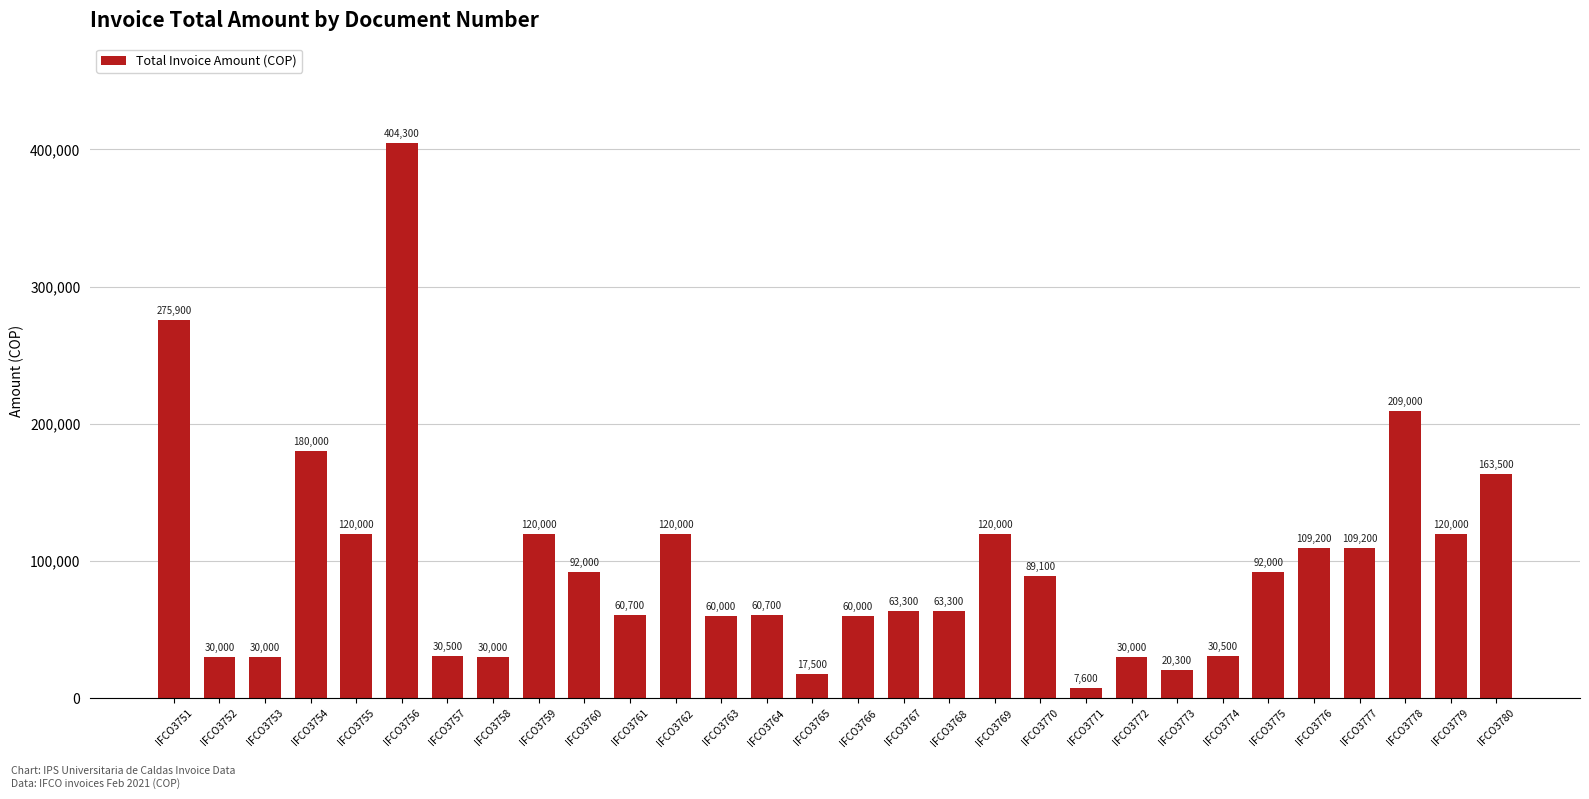

What is the smallest value displayed?

7600